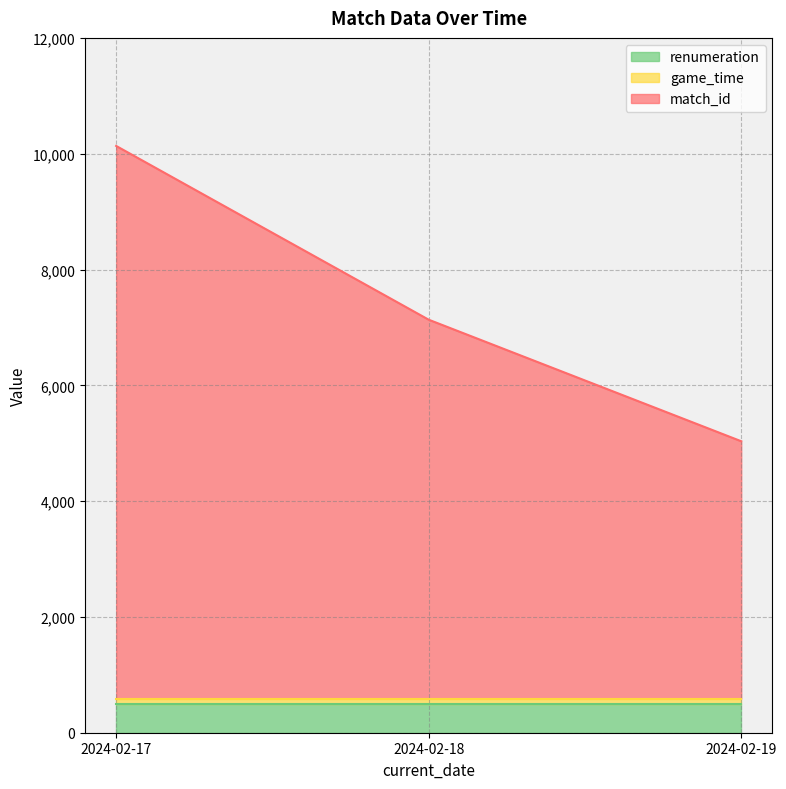

Is the value of renumeration at 2024-02-17 greater than the value of match_id at 2024-02-18?

No